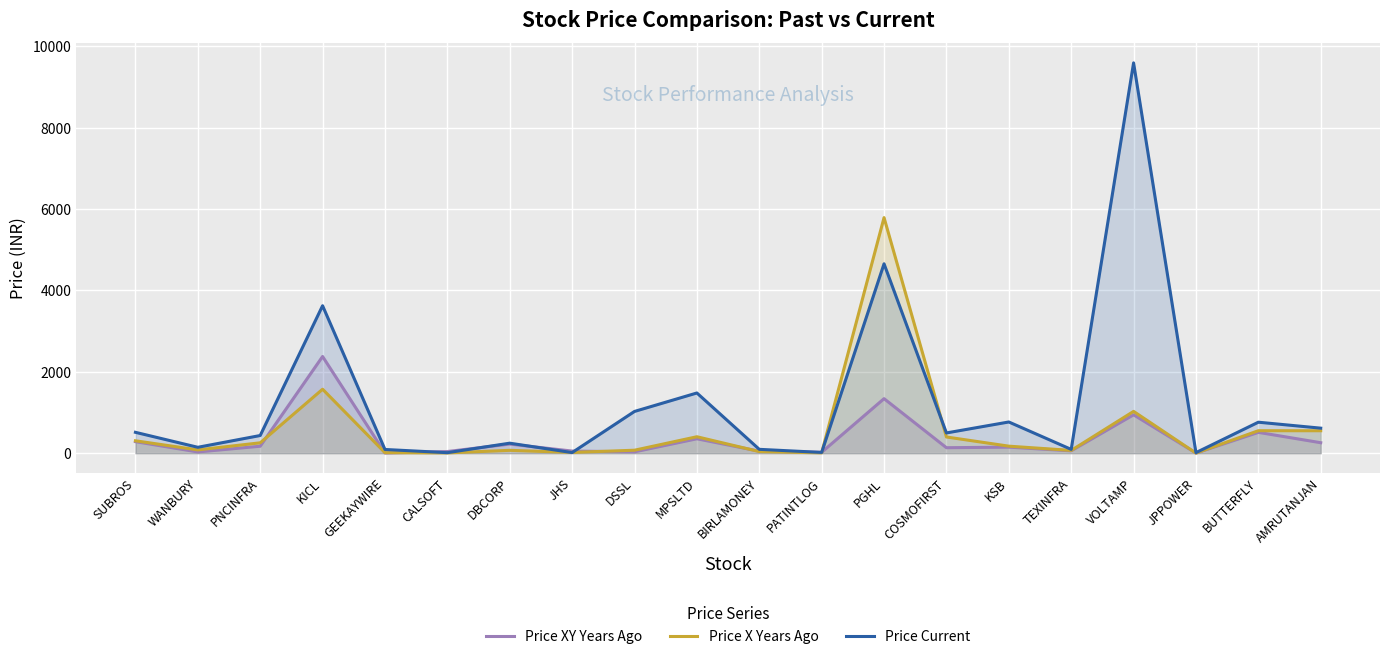

What is the label of the 19th point from the right?

WANBURY